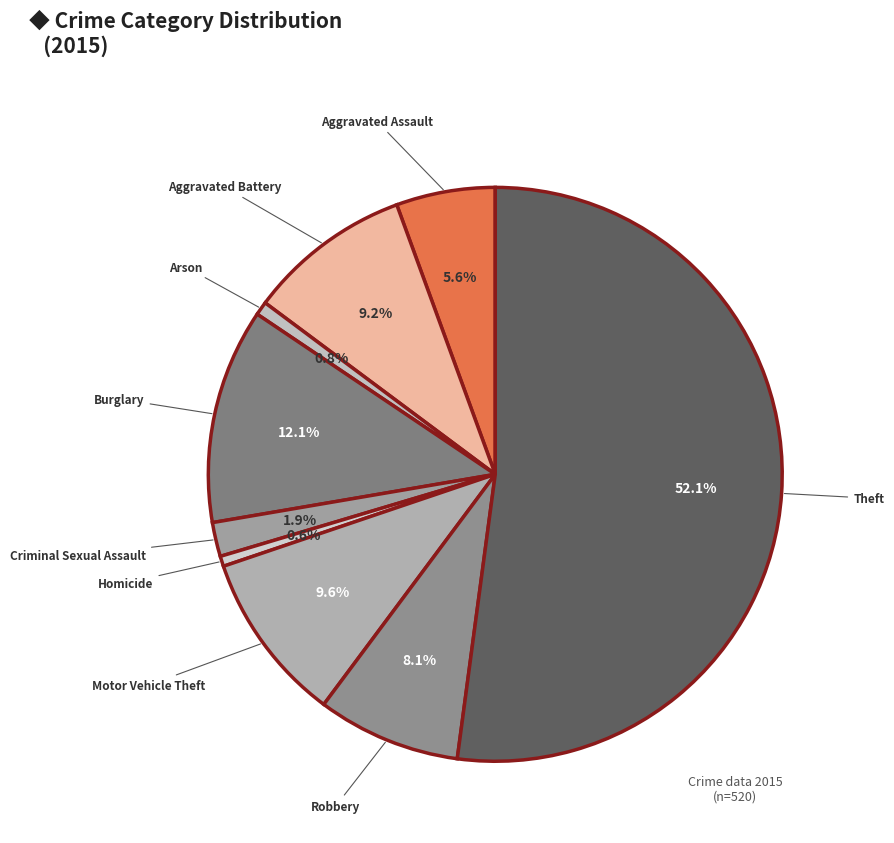

How many segments does this pie chart have?

9